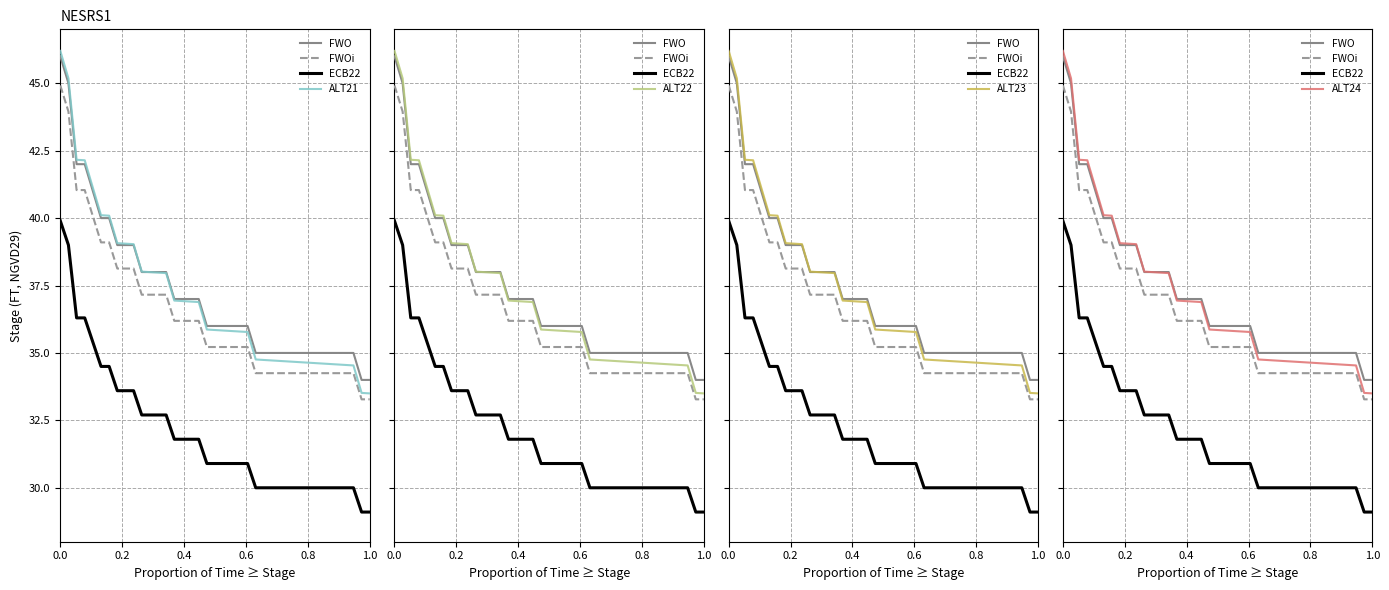

What is the sum of the values at 273 and 354?

69.5